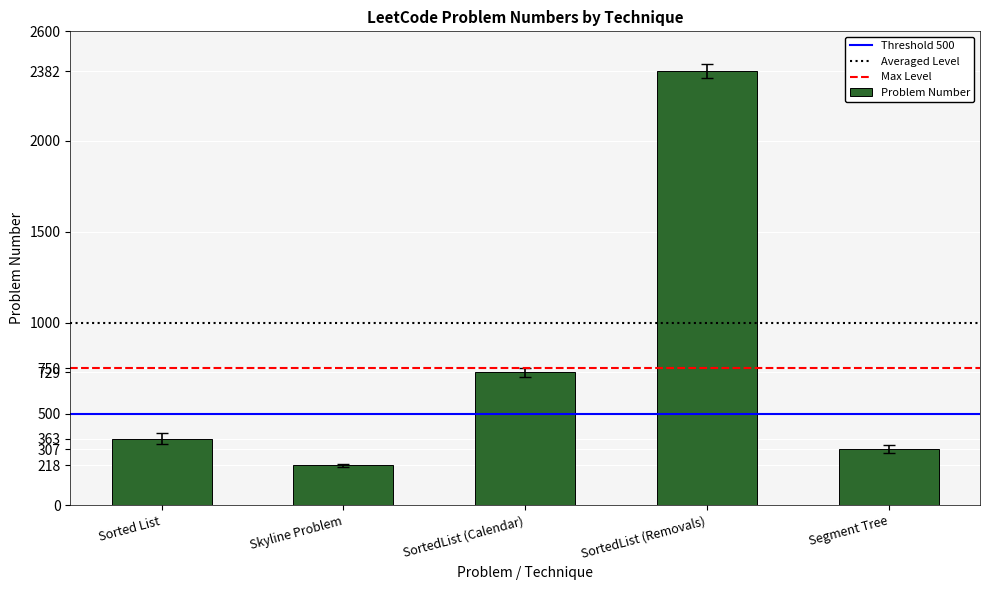

Reading left to right, extract all data points from this chart.

363	218	729	2382	307